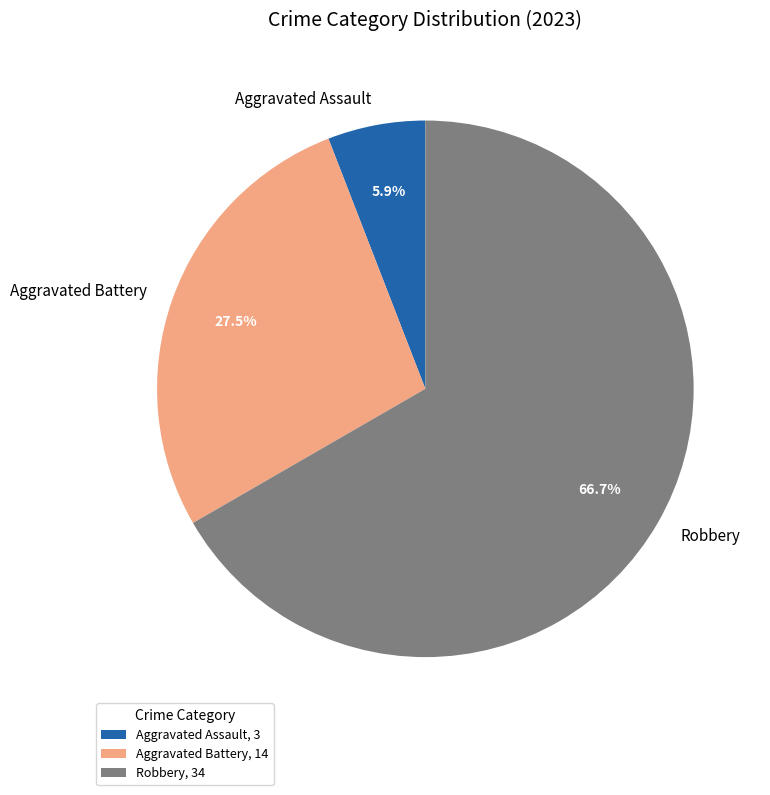

Between Robbery and Aggravated Assault, which is larger?

Robbery